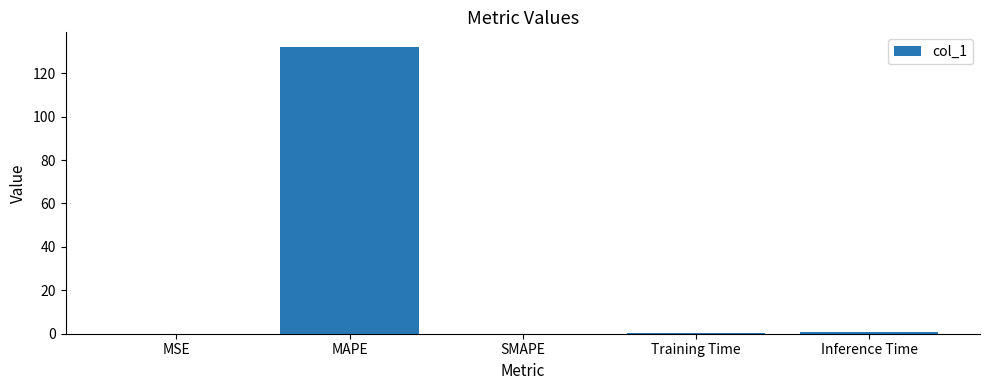

What is the maximum value shown in the chart?

132.3